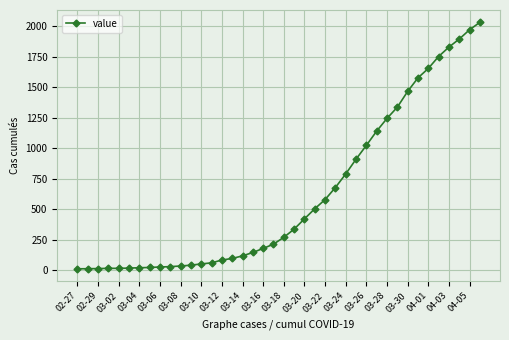

What is the maximum value shown in the chart?

2032